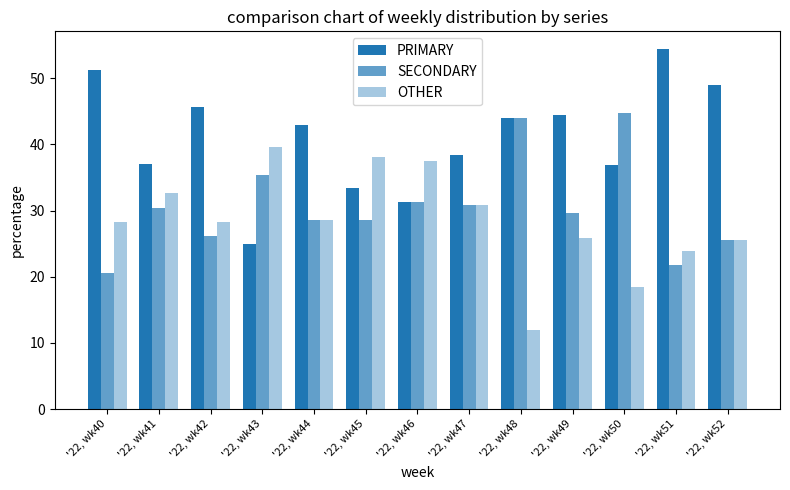

At which category is the sum across all series the highest?

'22, wk41